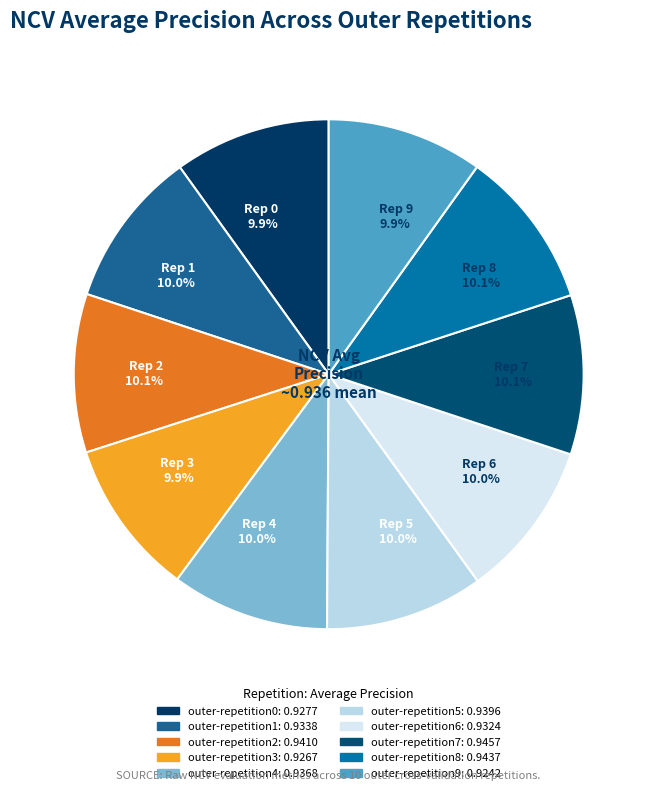

Does any single category account for the majority?

No